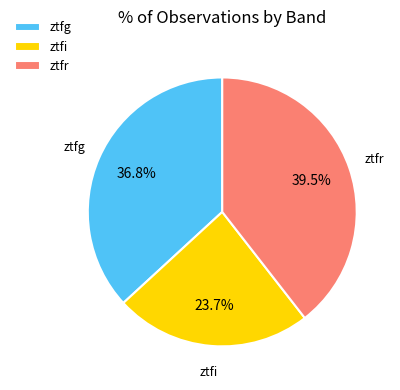

Rank the categories by value from lowest to highest.

ztfi, ztfg, ztfr